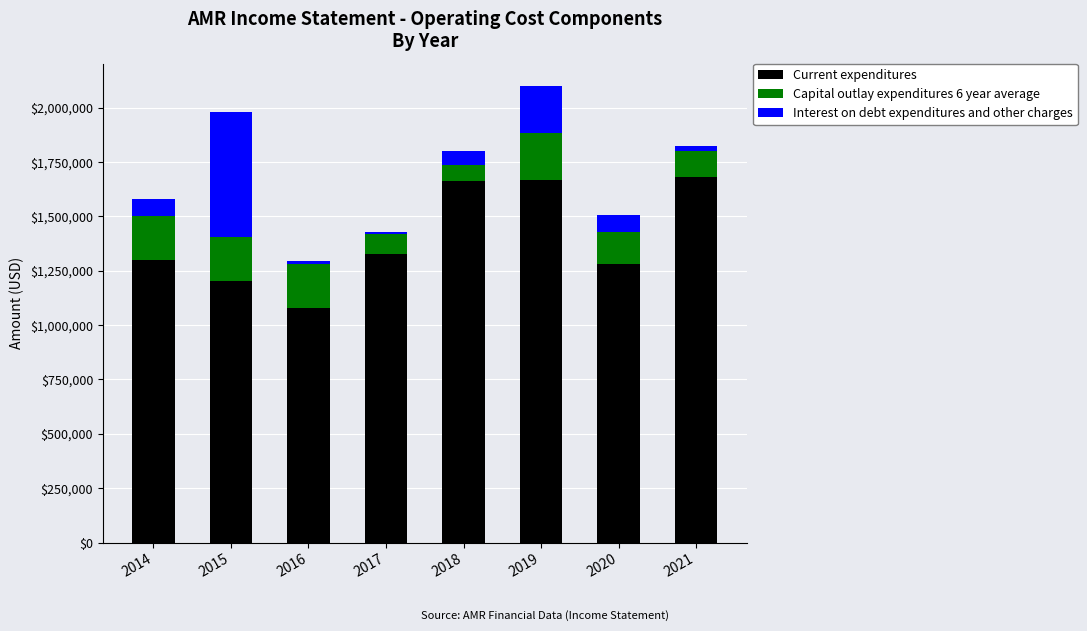

Count the number of data series in this chart.

3